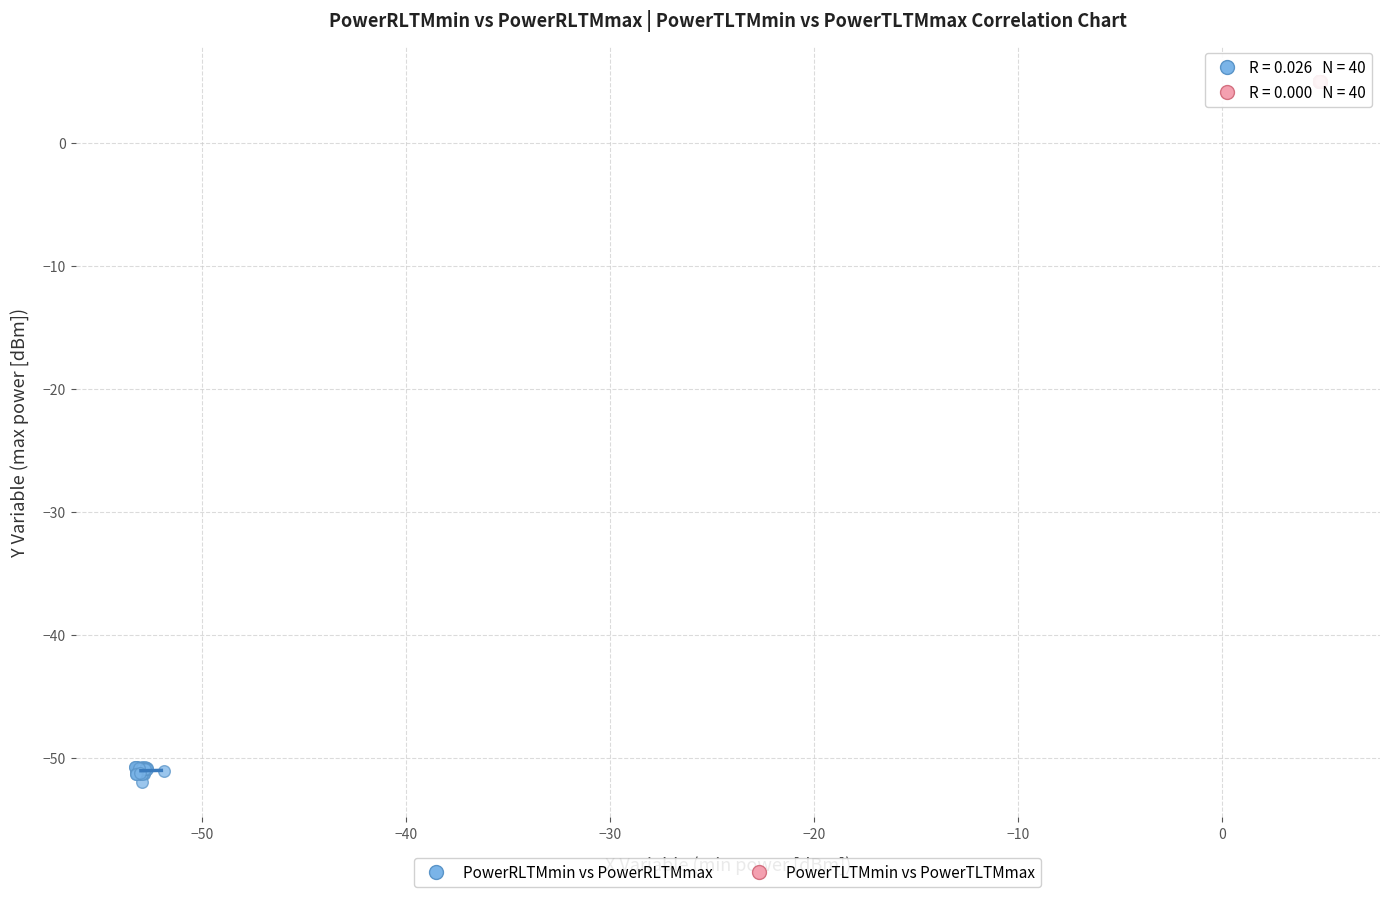

Which series reaches the minimum Y coordinate?

PowerRLTMmin vs PowerRLTMmax